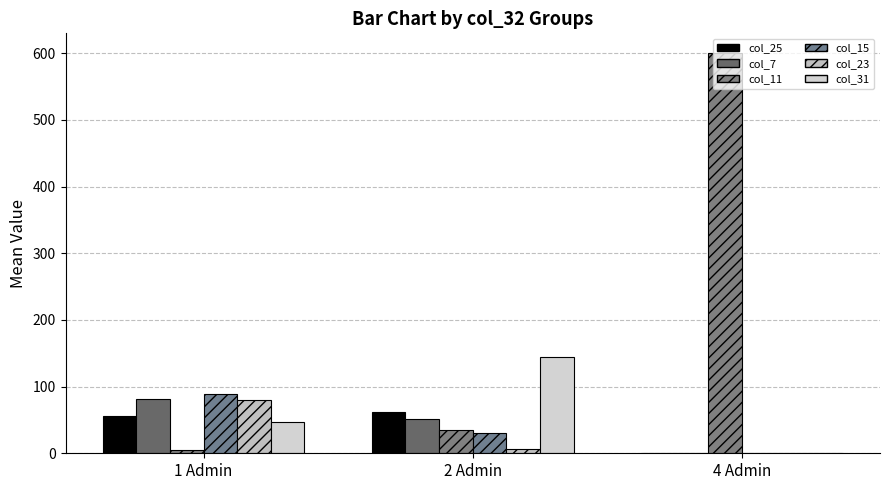

Reading right to left, transcribe all the data shown in this chart.

col_25: 0.0	61.5	56.0
col_7: 0.0	52.1	81.1
col_11: 600.0	35.0	4.9
col_15: 0.0	31.0	88.4
col_23: 0.0	6.0	80.2
col_31: 0.0	145.0	46.4